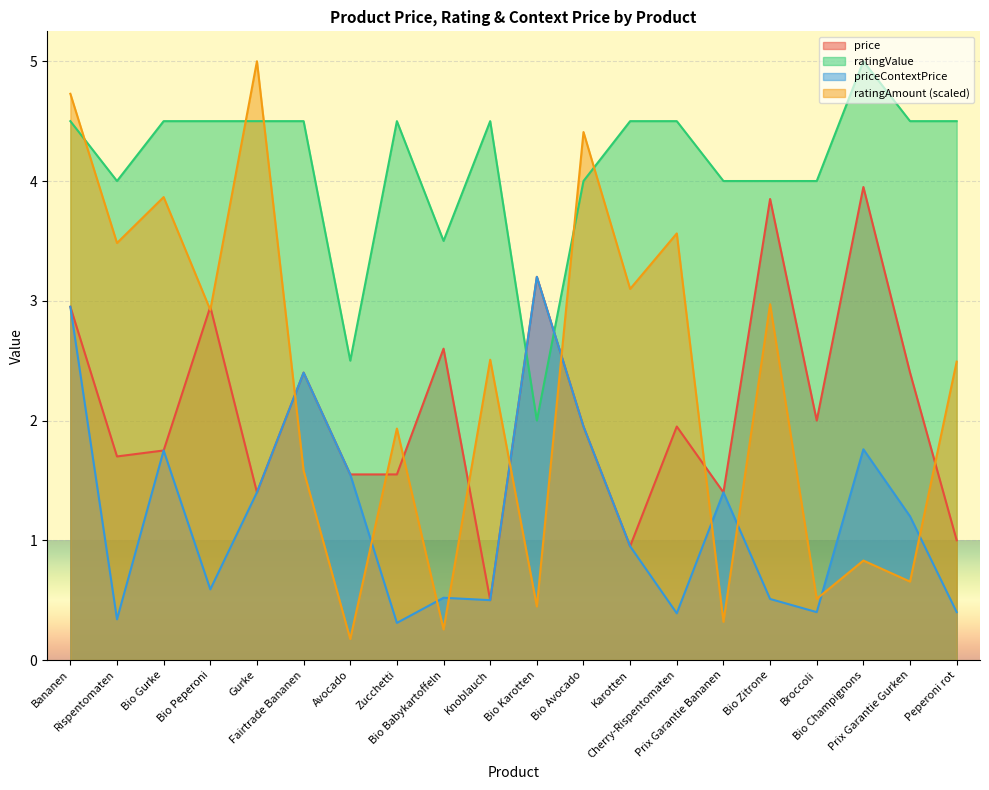

What are all the series names shown in the legend?

price, ratingValue, priceContextPrice, ratingAmount (scaled)